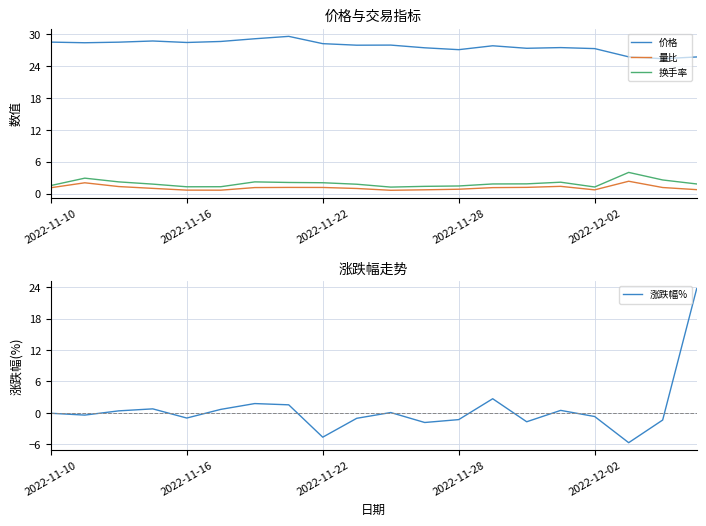

What is the minimum value for 价格?

25.4